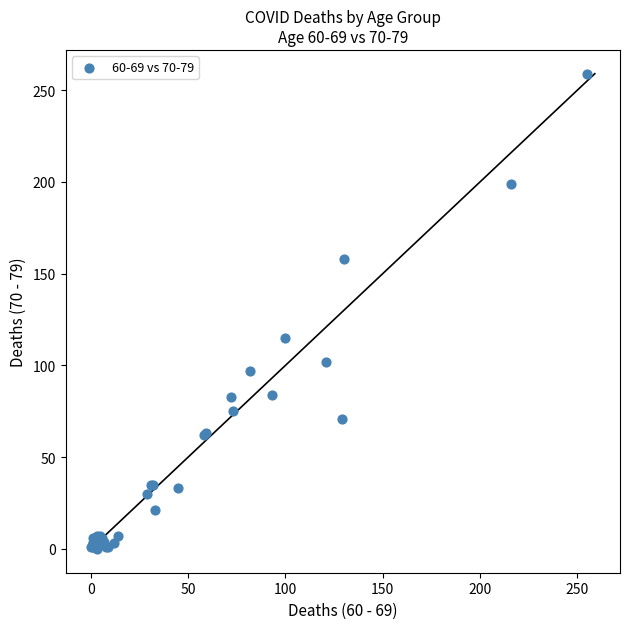

What Y value in the scatter plot is closest to 129?

115